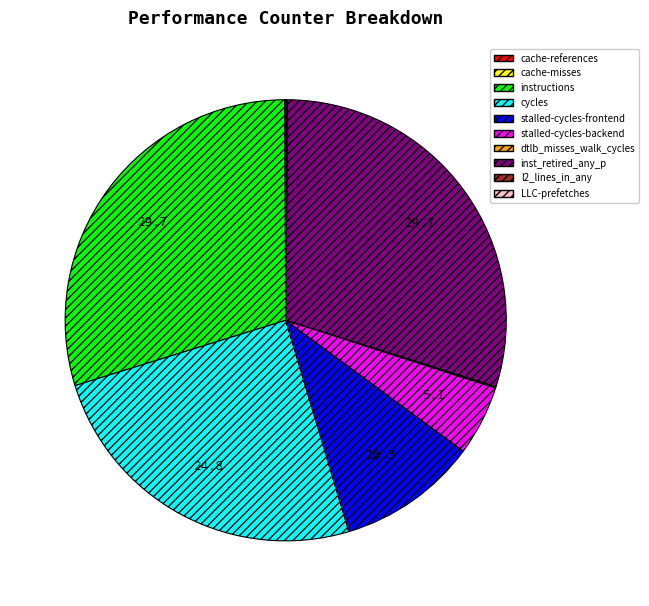

True or false: stalled-cycles-backend accounts for 16% of the total.

False